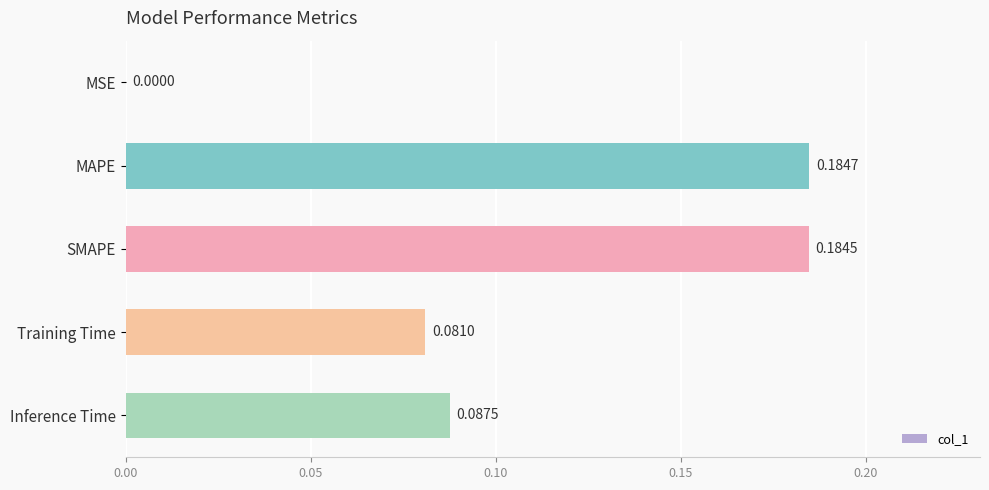

Between SMAPE and MSE, which is larger?

SMAPE